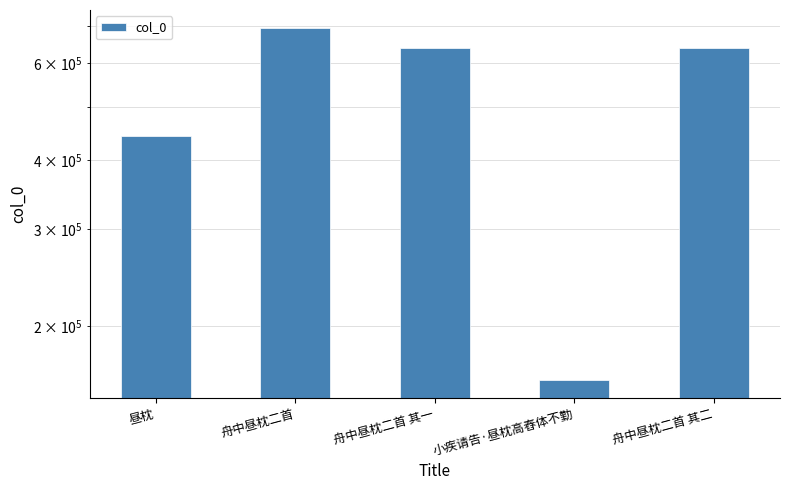

Reading right to left, transcribe all the data shown in this chart.

638068	159654	638067	695356	441667